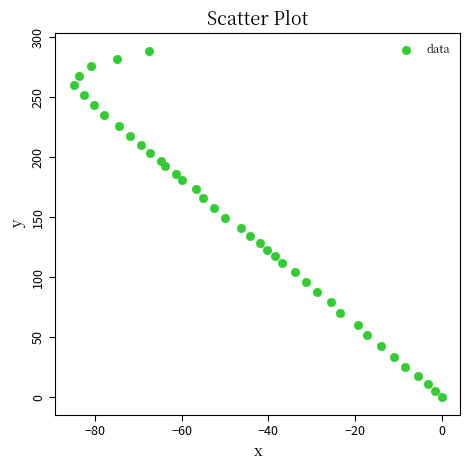

What is the range of Y values (max minus min)?

288.8